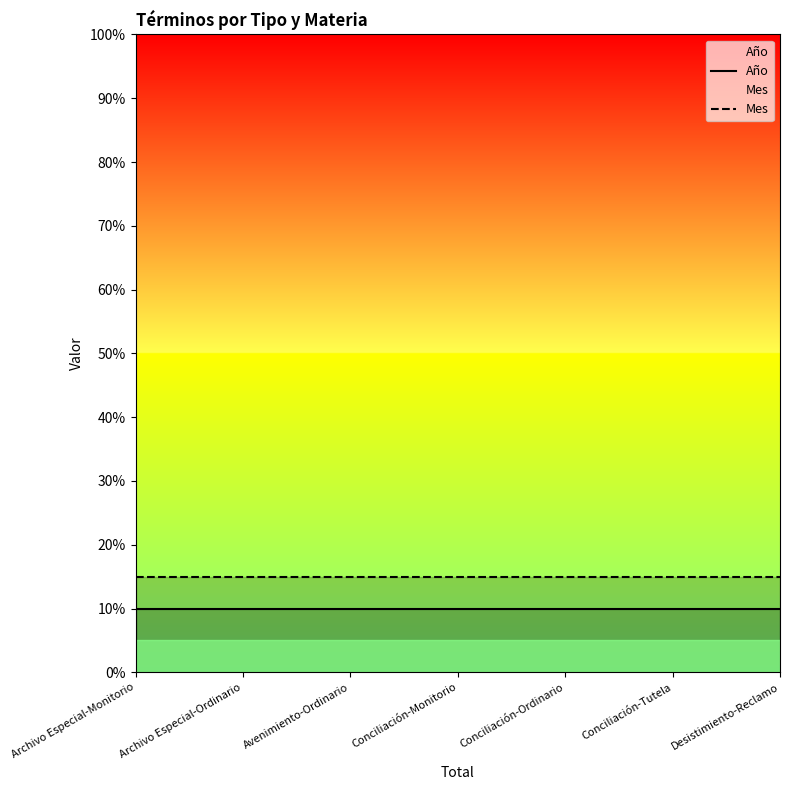

What is the sum of the Mes values at Avenimiento-Ordinario and Conciliación-Ordinario?

30